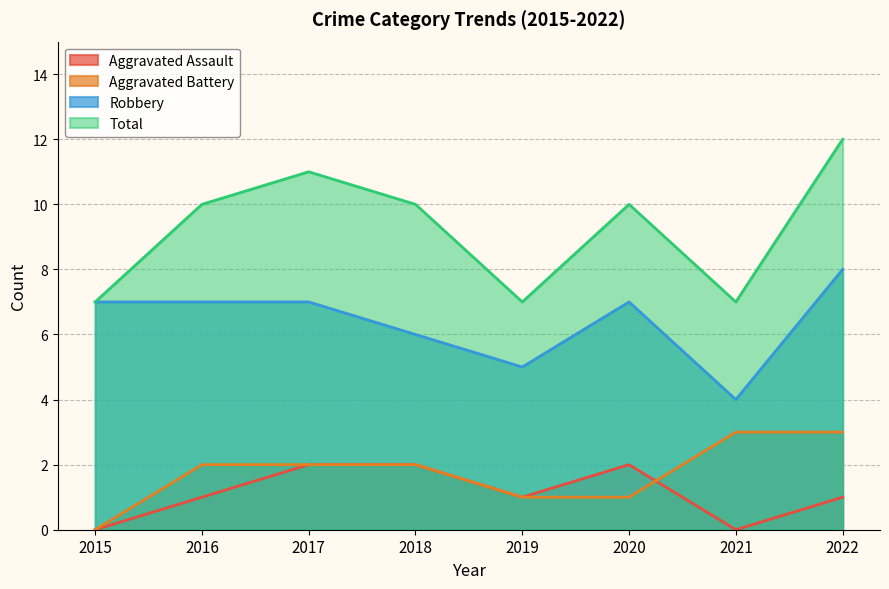

What is the sum of the Total values at 2020 and 2017?

21